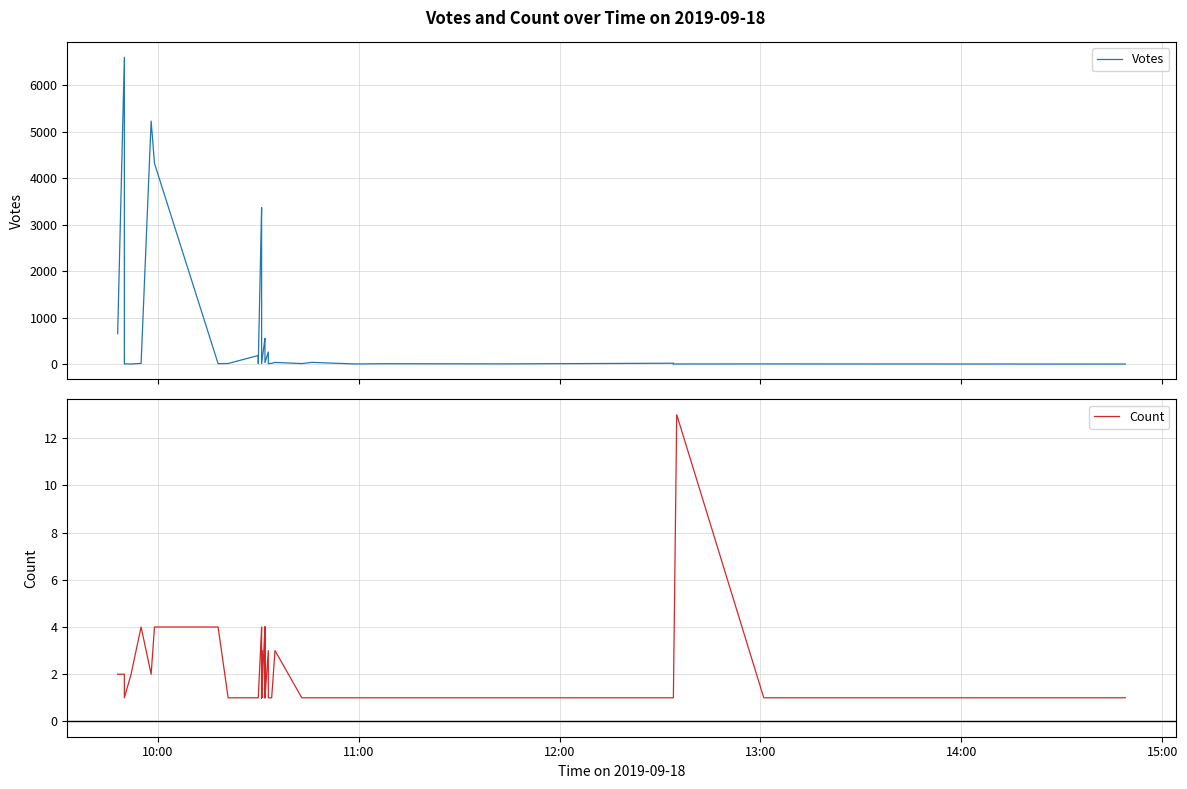

The value of Count at 29 is 2. True or false?

False